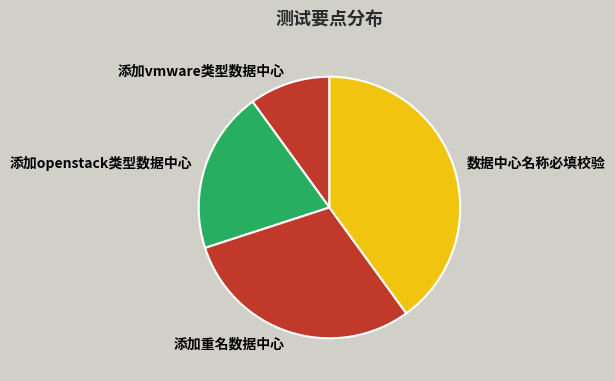

Is there a majority slice in this chart?

No